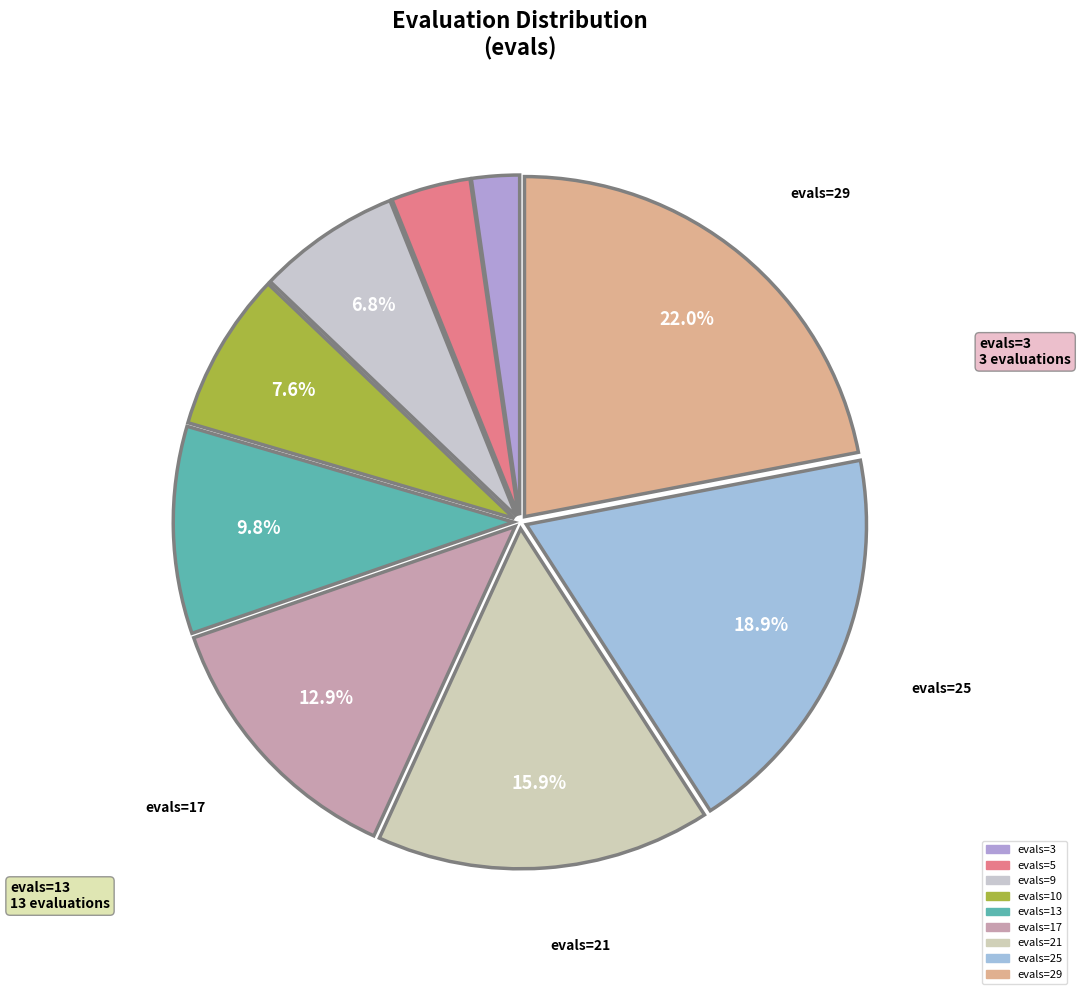

How many slices are in this pie chart?

9